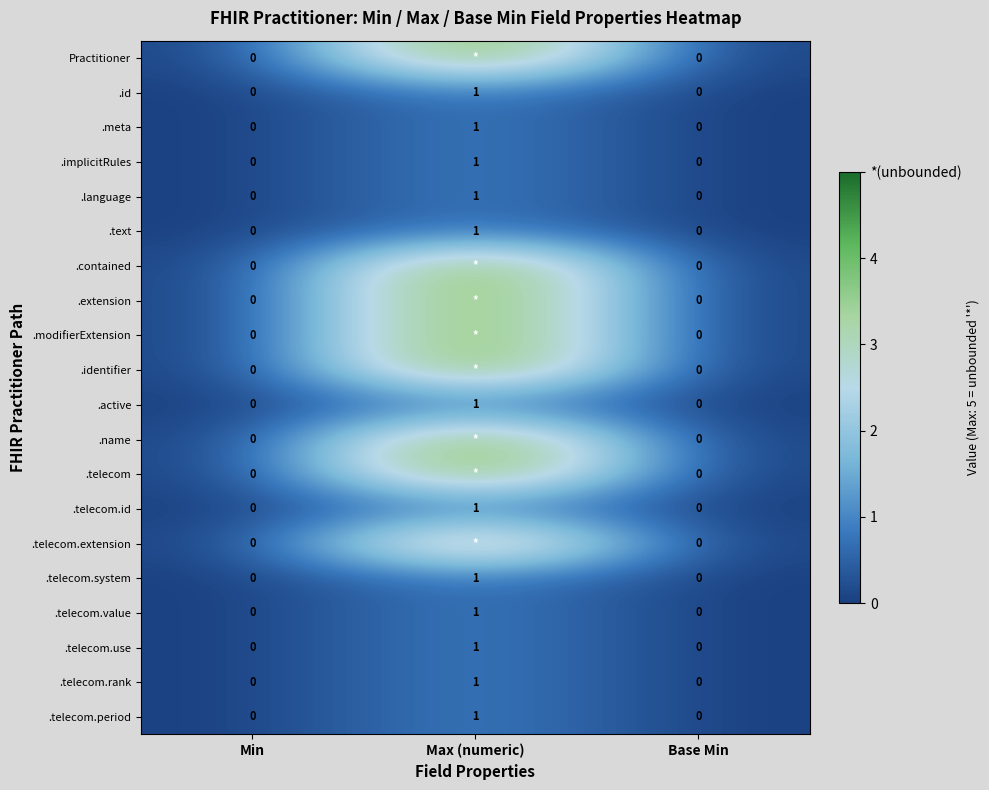

Count the .telecom.id values in the range 0 to 1.

3